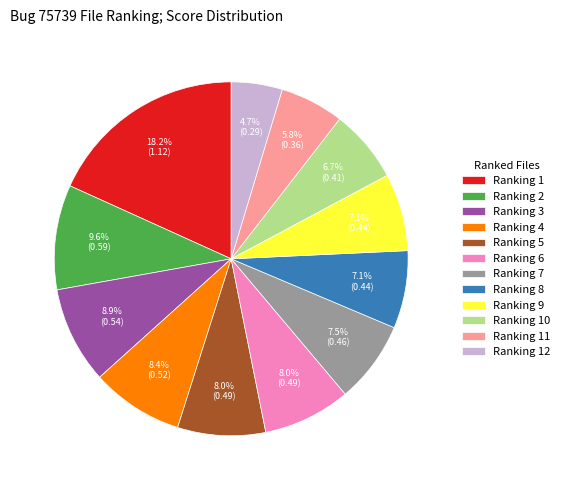

True or false: Ranking 10 accounts for 7% of the total.

True